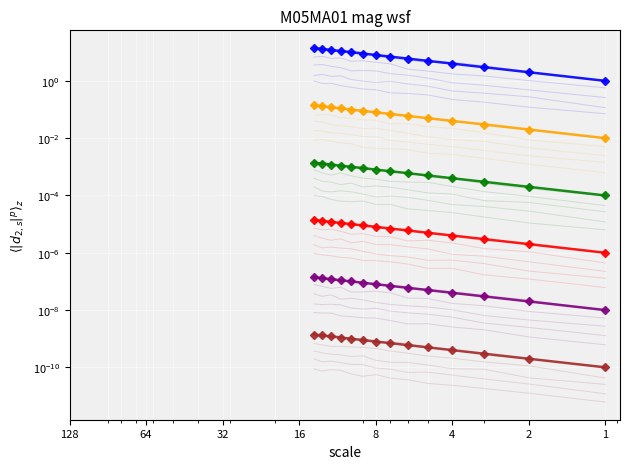

At which label does col_1 (level 5) reach its minimum?

1